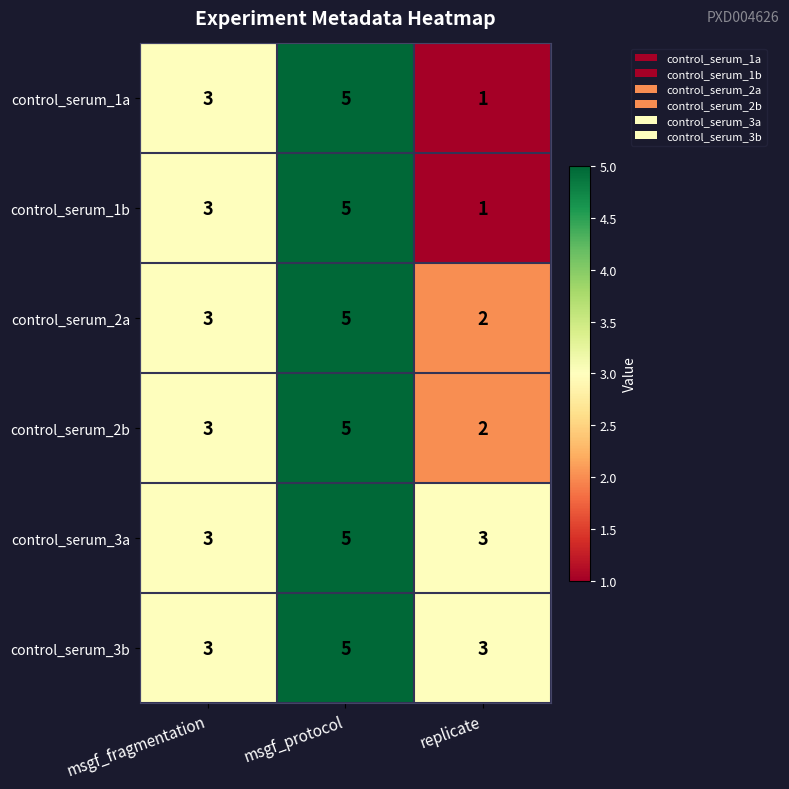

List the labels in order of control_serum_2a value, smallest first.

replicate, msgf_fragmentation, msgf_protocol